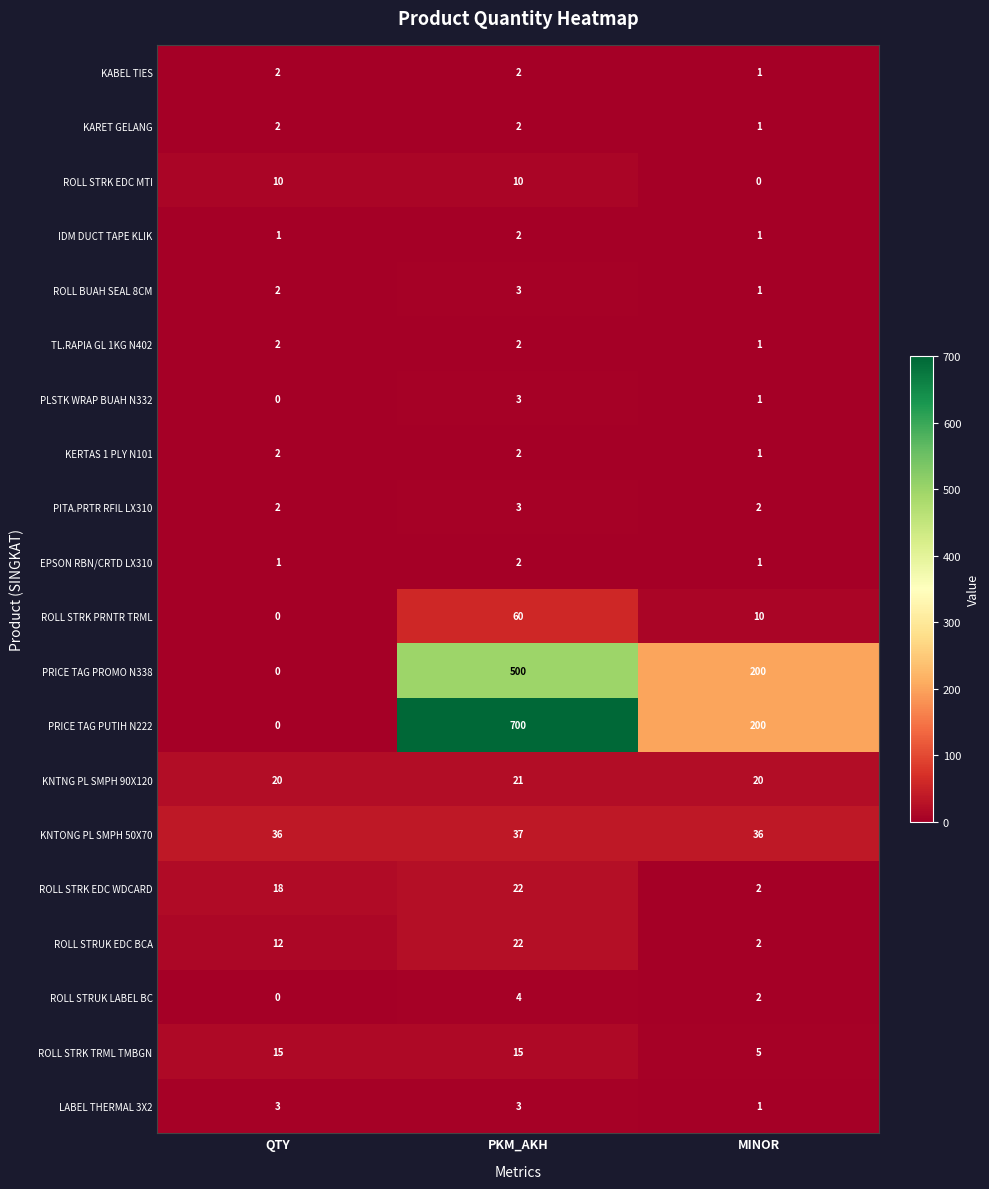

Which series has the largest range (max minus min)?

PRICE TAG PUTIH N222